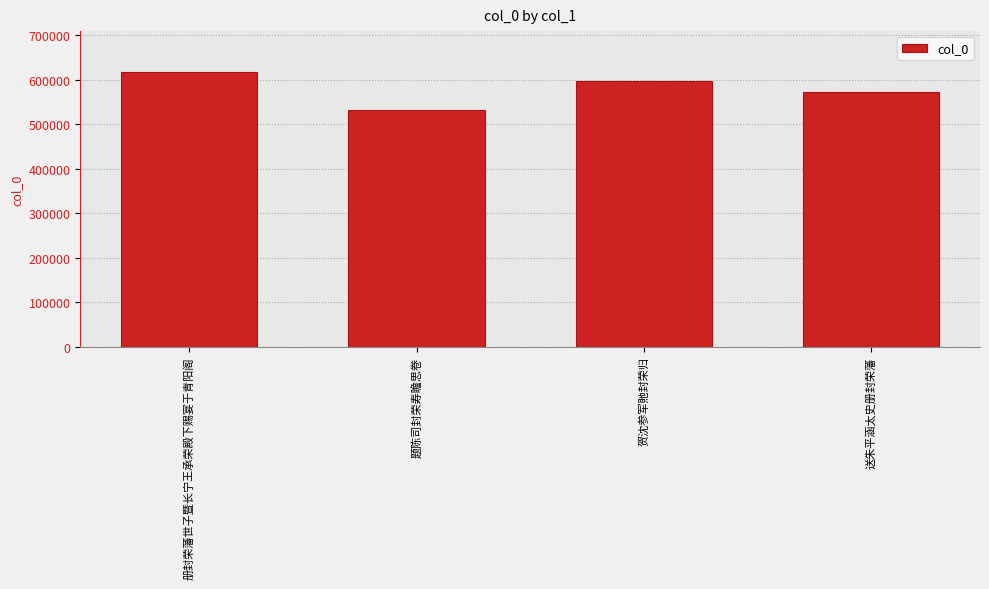

What is the label of the 3rd bar from the right?

题陈司封荣寿瞻思卷